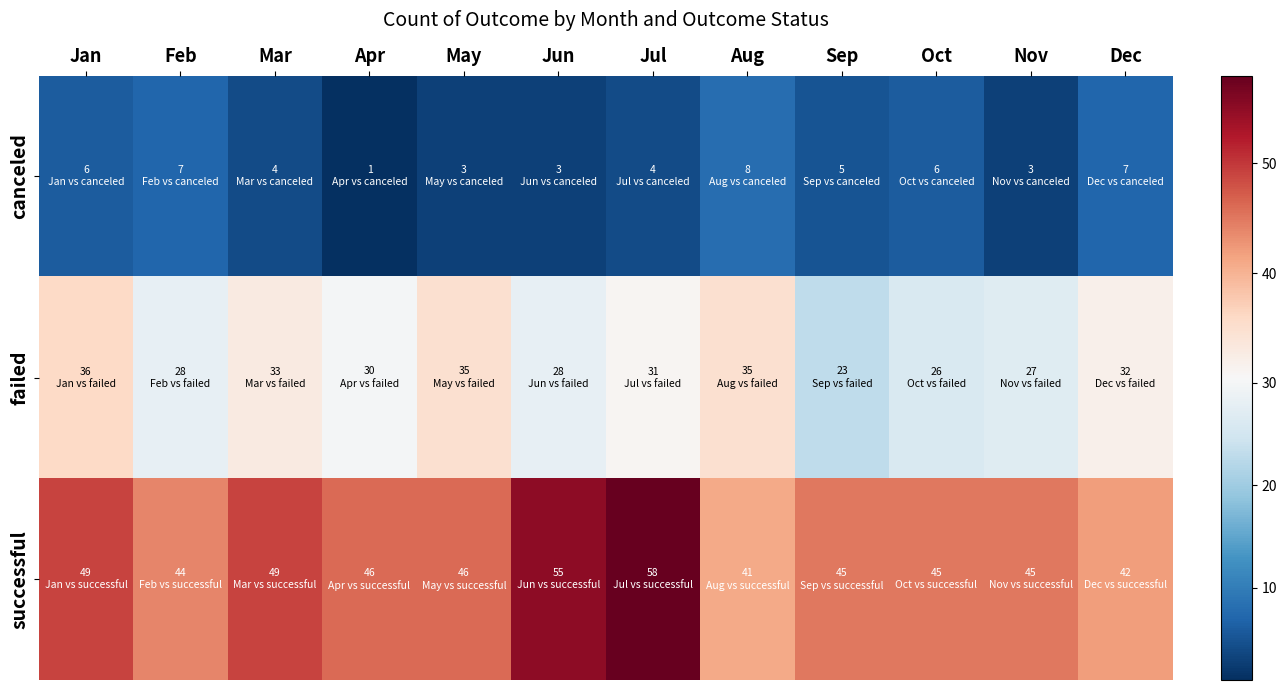

List the series in order of their peak value, lowest first.

canceled, failed, successful